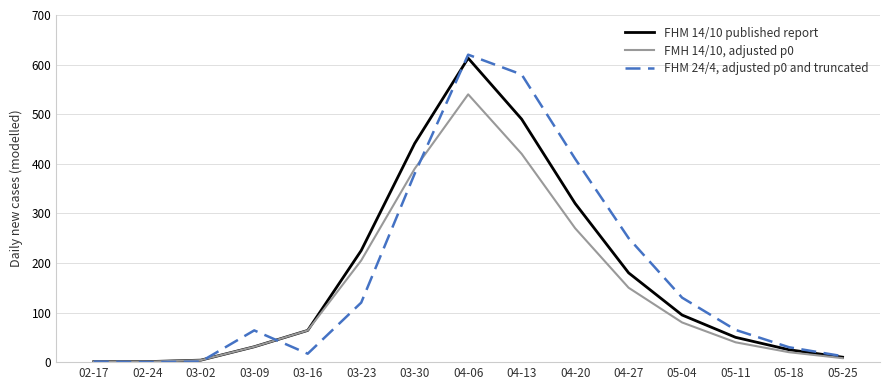

The value of FMH 14/10, adjusted p0 at 03-30 is 390. True or false?

True